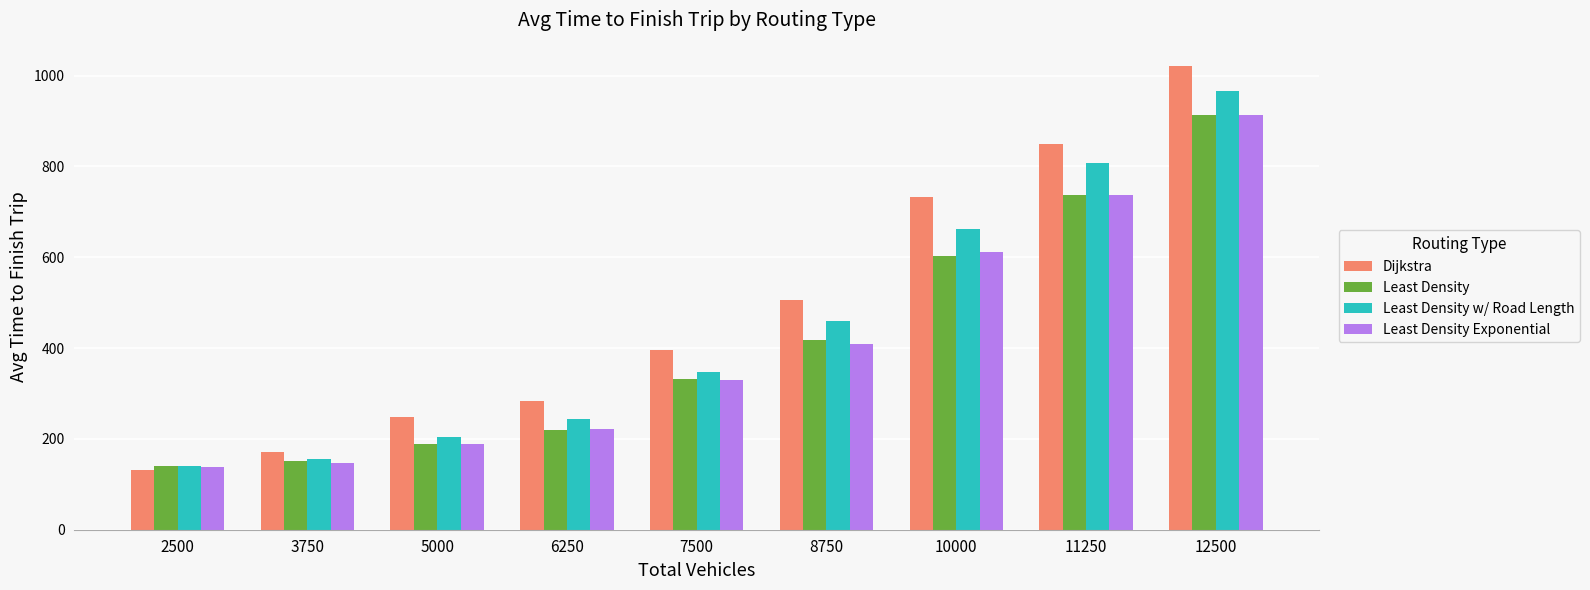

What is the difference between the highest and lowest values at 5000?

59.5